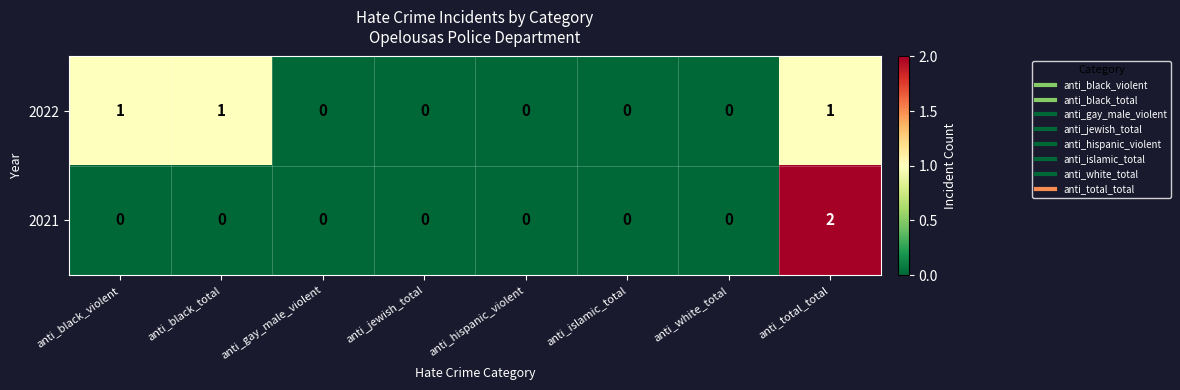

At which label does 2021 reach its peak?

anti_total_total